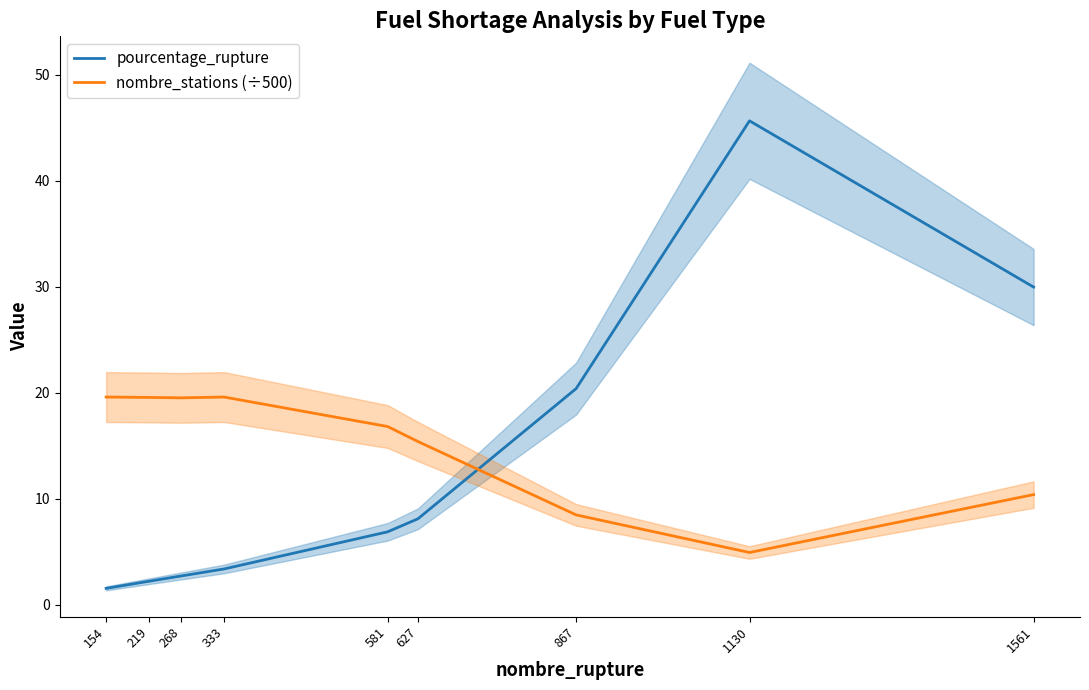

Rank the series by their average value, from highest to lowest.

nombre_stations (÷500), pourcentage_rupture